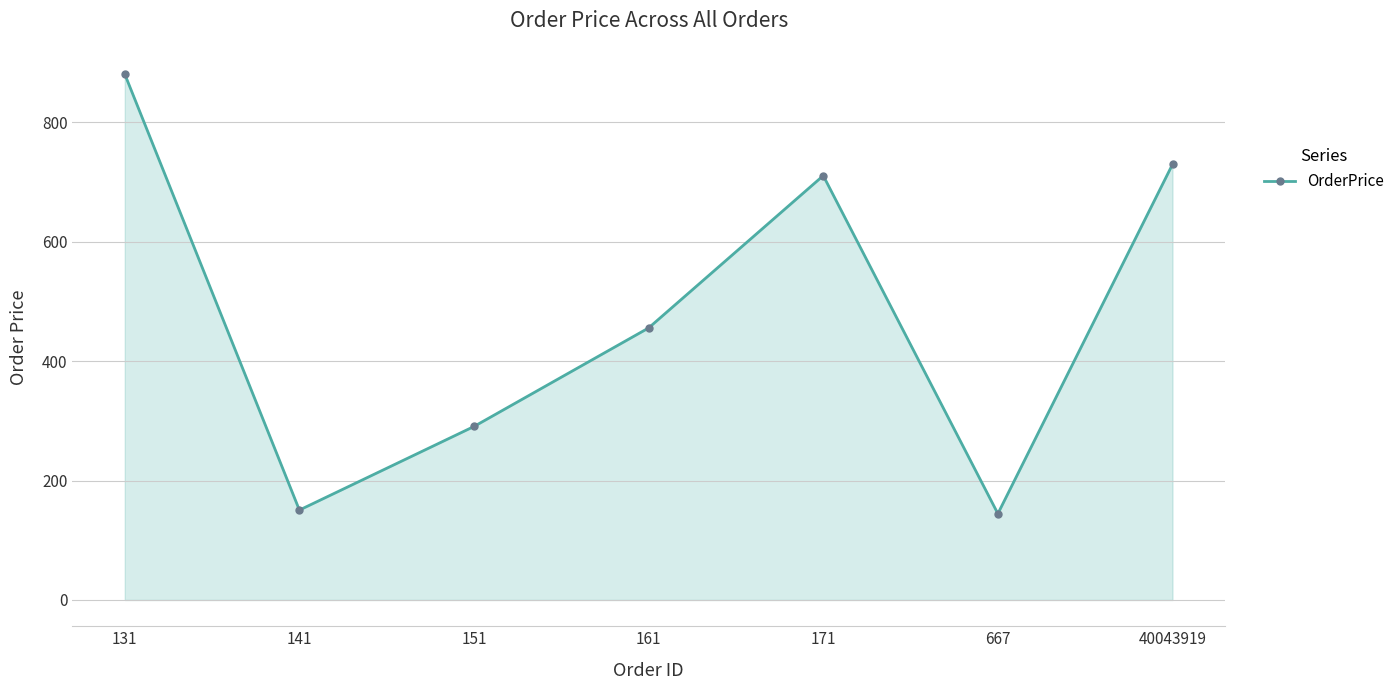

The chart shows a value of 1187.6 at 40043919. True or false?

False